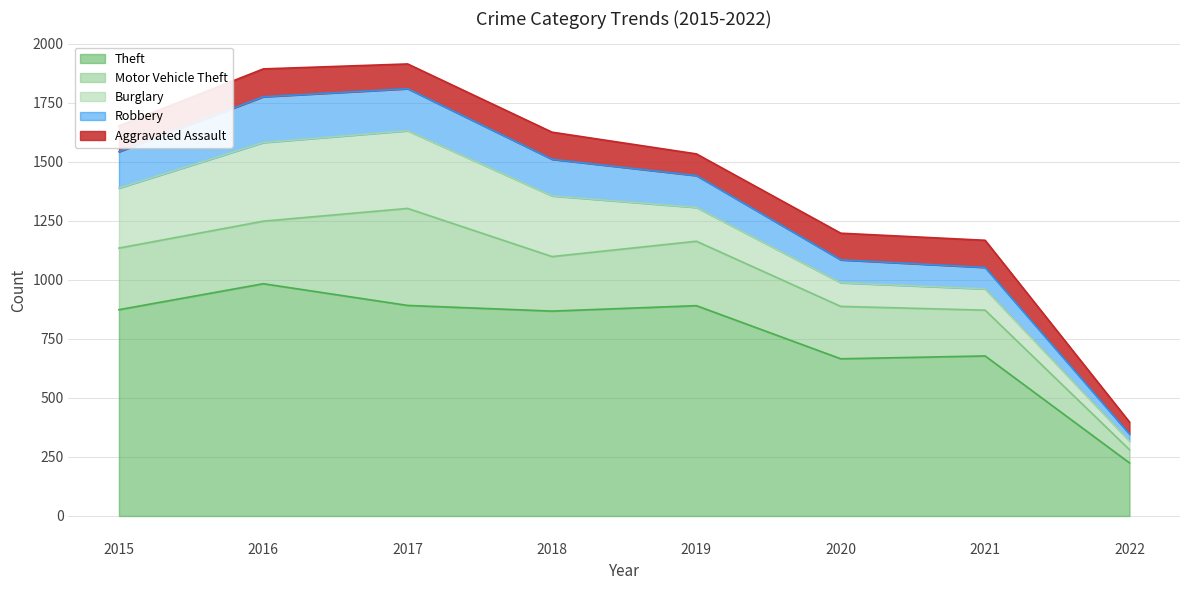

At 2020, list the series in order from smallest to largest.

Robbery, Burglary, Aggravated Assault, Motor Vehicle Theft, Theft